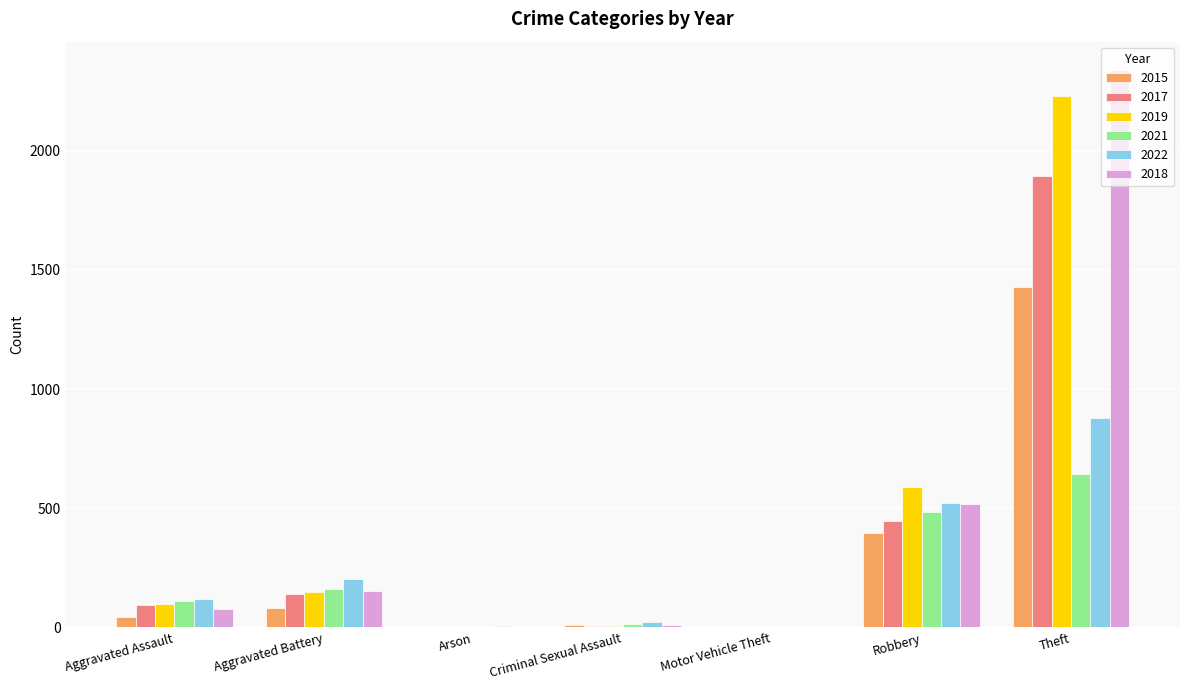

What is the spread (max minus min) of values at Criminal Sexual Assault?

15